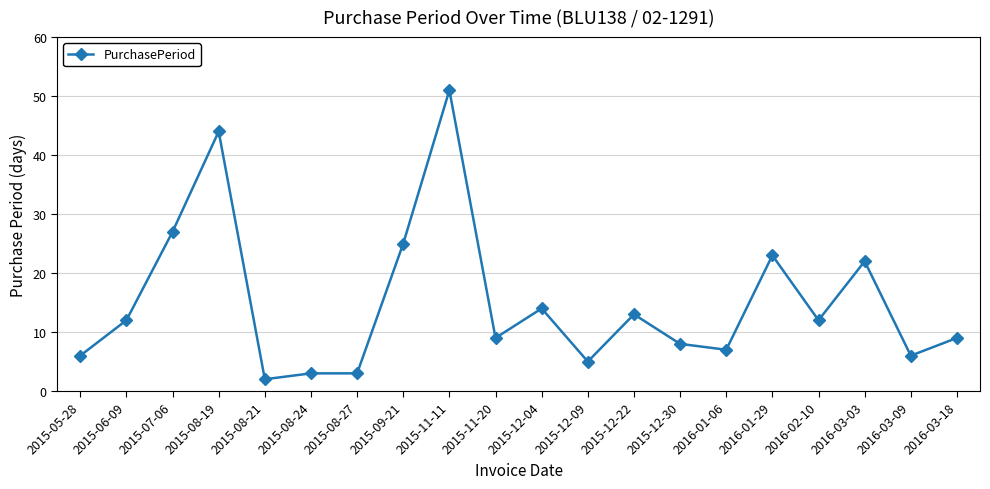

Reading left to right, list all the values displayed in this chart.

6	12	27	44	2	3	3	25	51	9	14	5	13	8	7	23	12	22	6	9